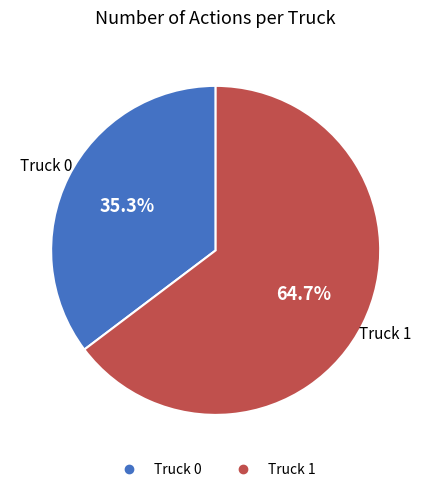

Does any single category account for the majority?

Yes